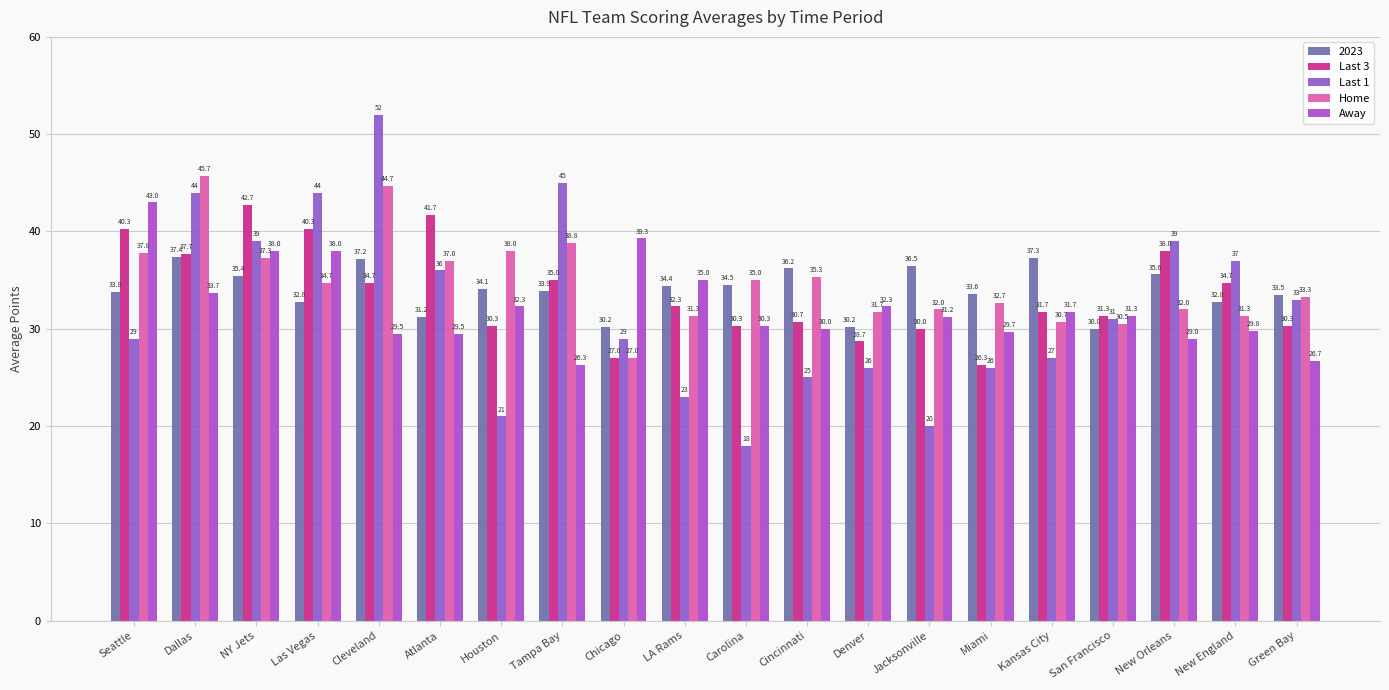

At which category is the sum across all series the highest?

Dallas